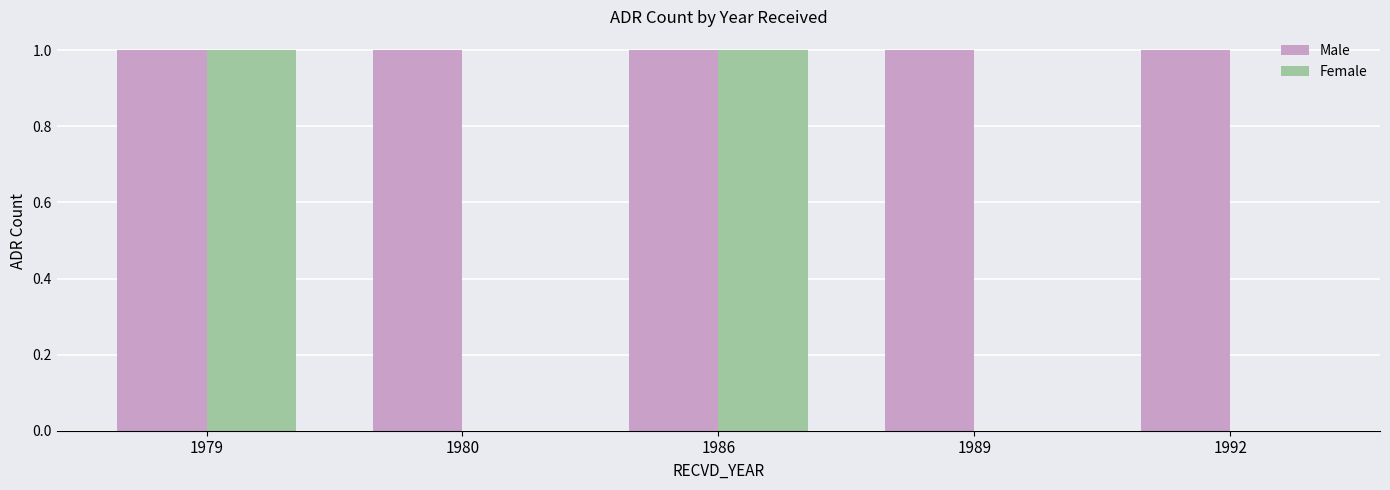

Between 1979 and 1980, which series saw the biggest shift?

Female